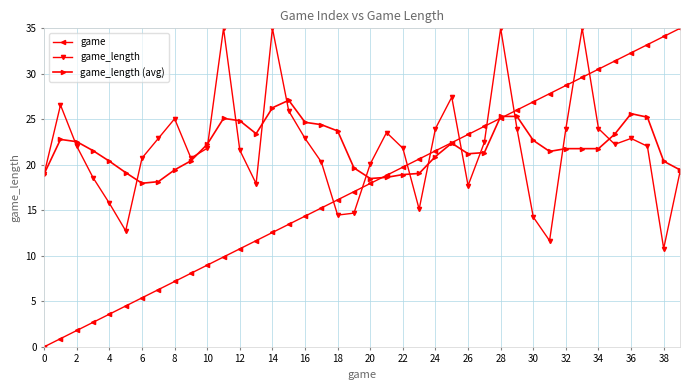

What is the greatest value displayed?

35.0